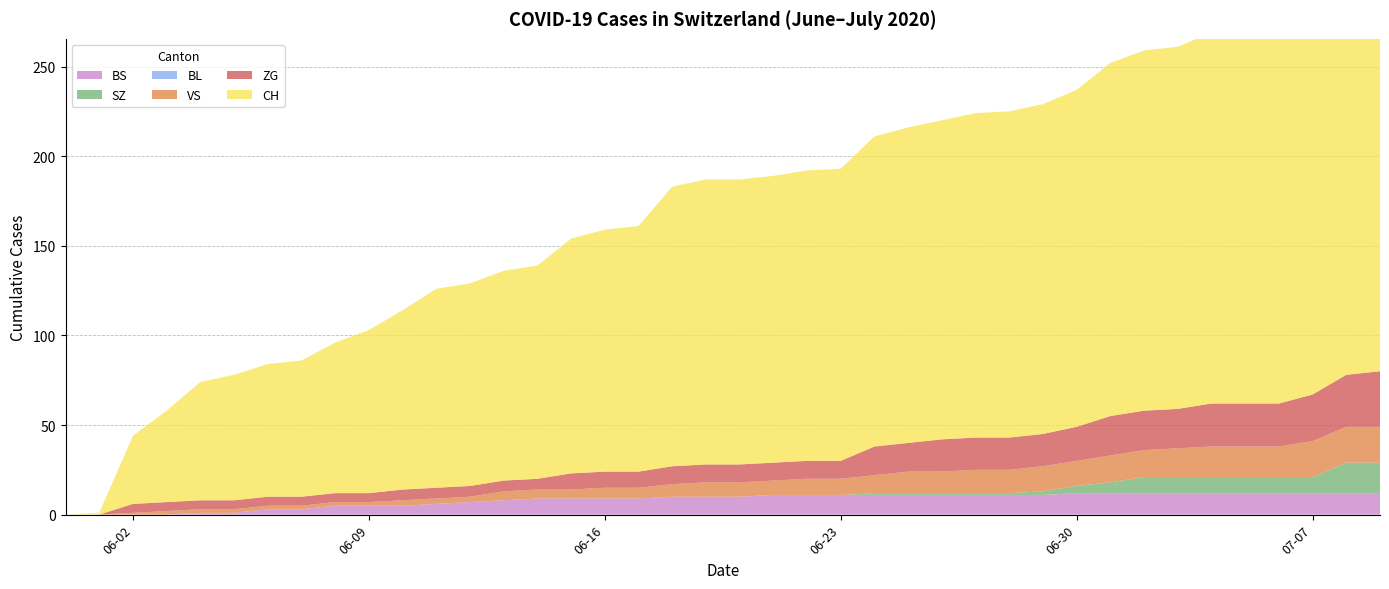

How many data points in BS are less than 10?

18